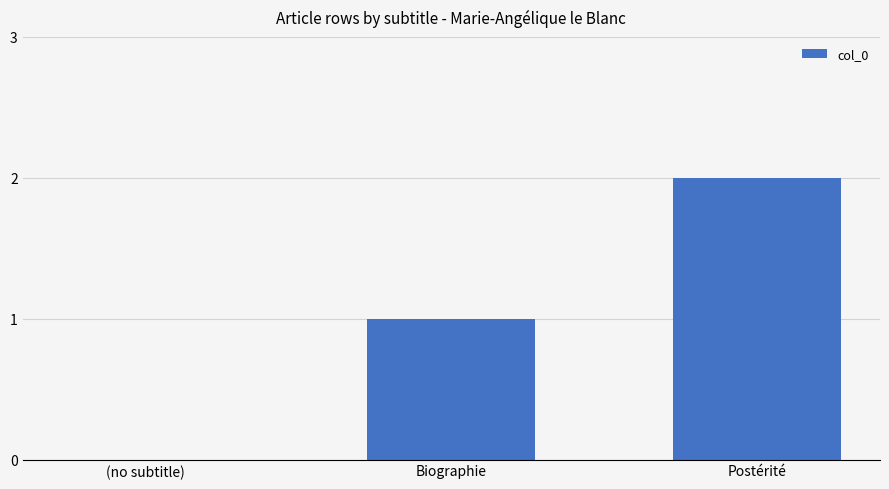

Are the bars grouped side by side (vs. stacked)?

No